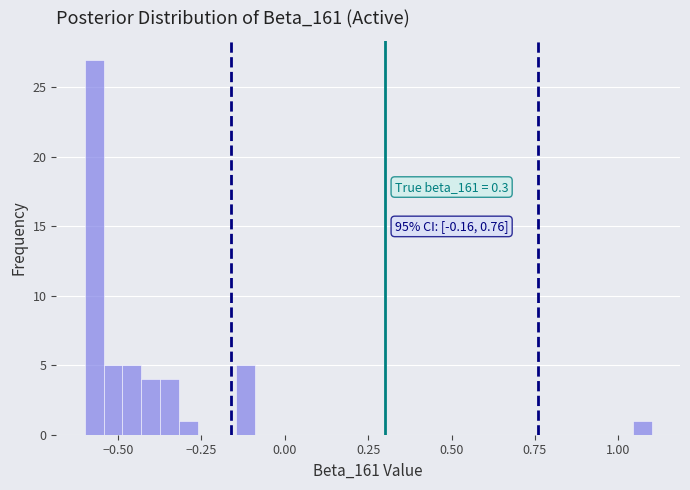

Around what value on the x-axis is the tallest bar? Give the approximate position of its centre, as read against the axis.

-0.55